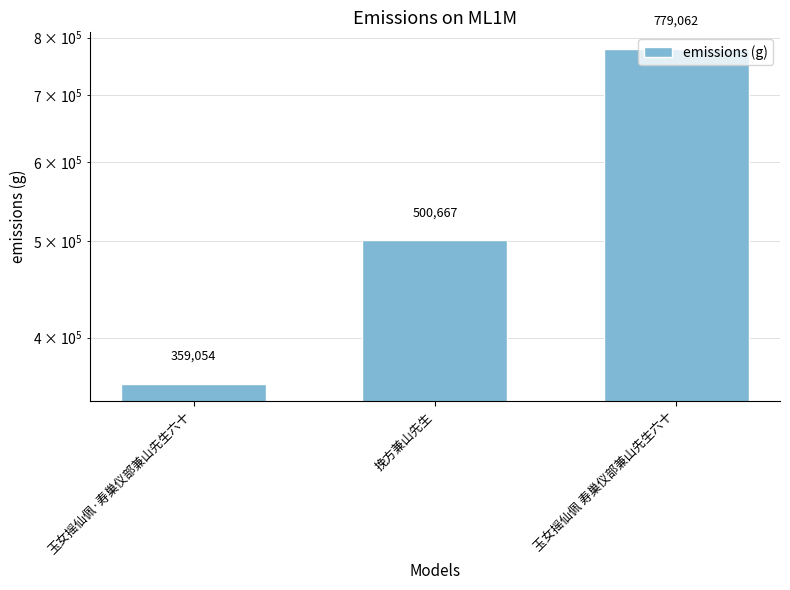

What is the change in value from 挽方兼山先生 to 玉女摇仙佩 寿巢仪部兼山先生六十?

+278395